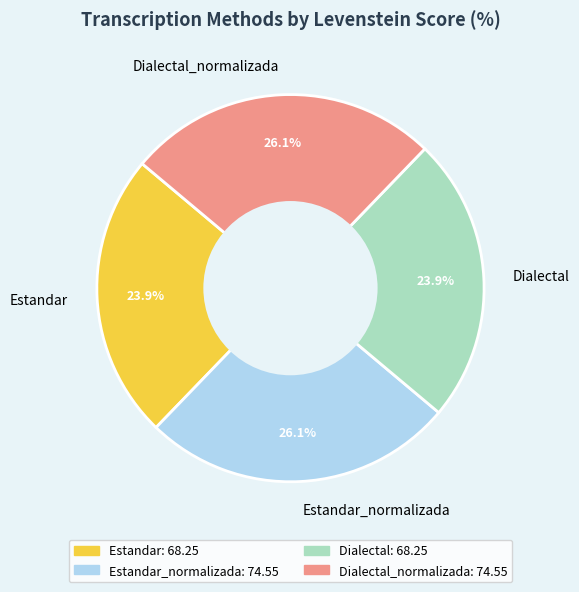

What portion of the pie excludes Estandar_normalizada?

73.9%